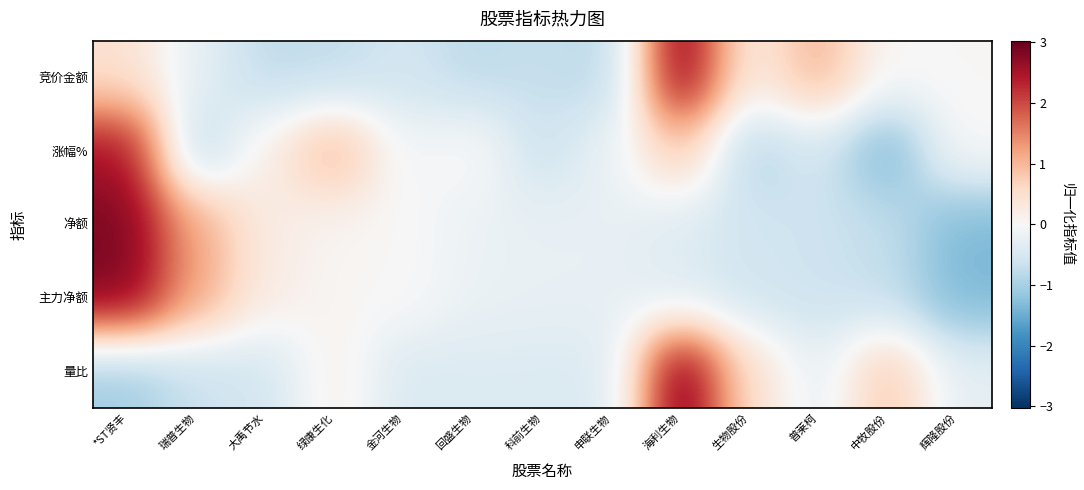

Rank the series at 普莱柯 from lowest to highest value.

净额, 主力净额, 涨幅%, 量比, 竞价金额